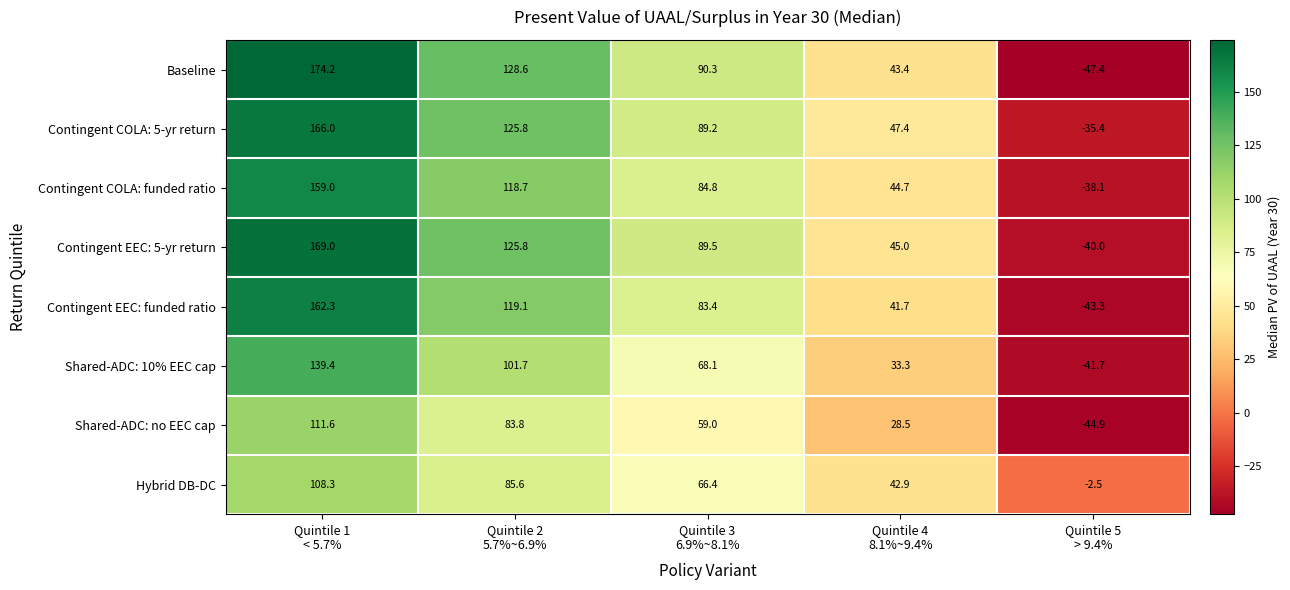

Between Quintile 3
6.9%~8.1% and Quintile 4
8.1%~9.4%, which series saw the biggest shift?

Baseline